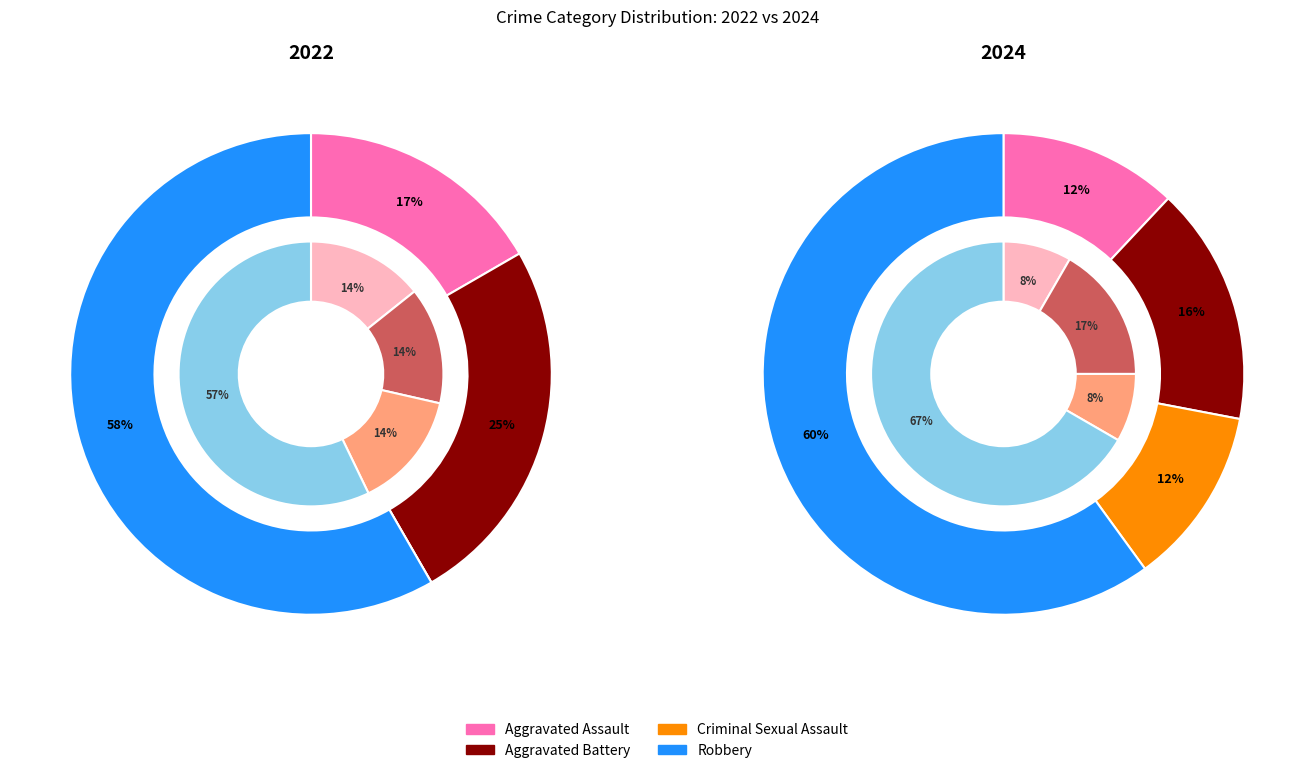

The 3 slice represents 68% of the pie. True or false?

False